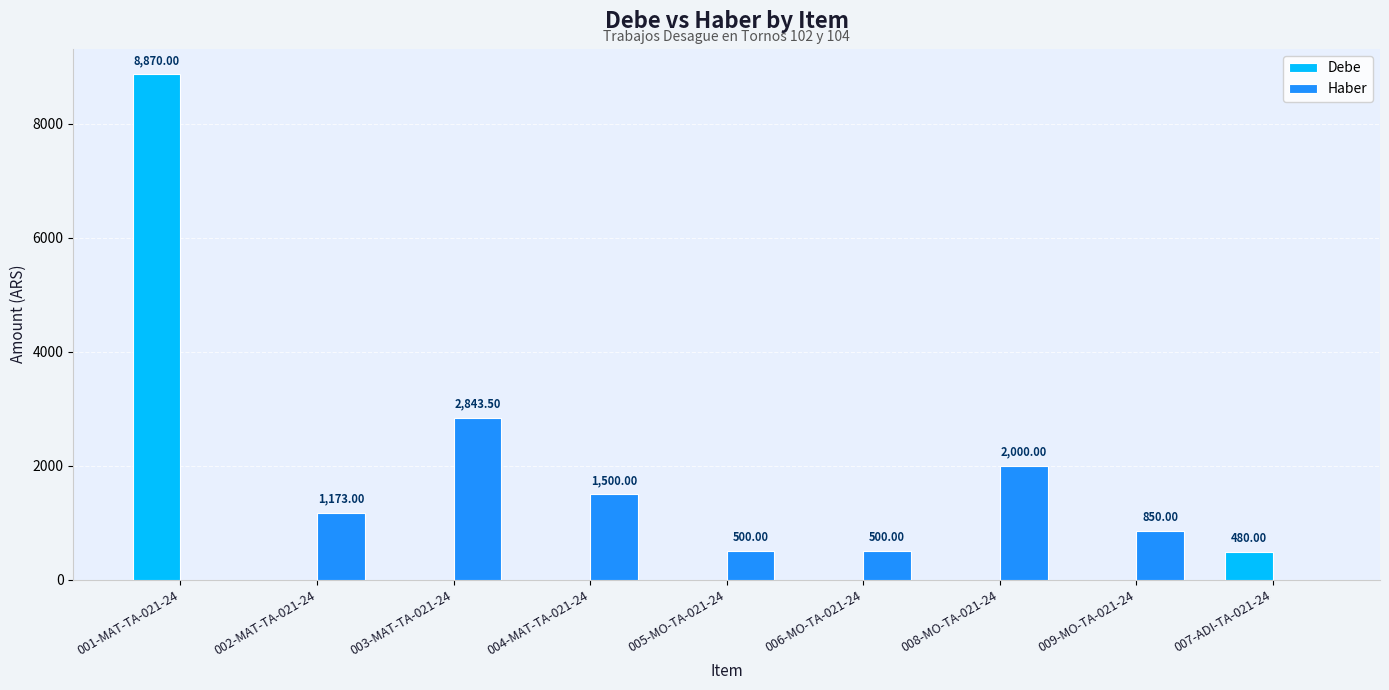

Which series has the largest total across all categories?

Haber